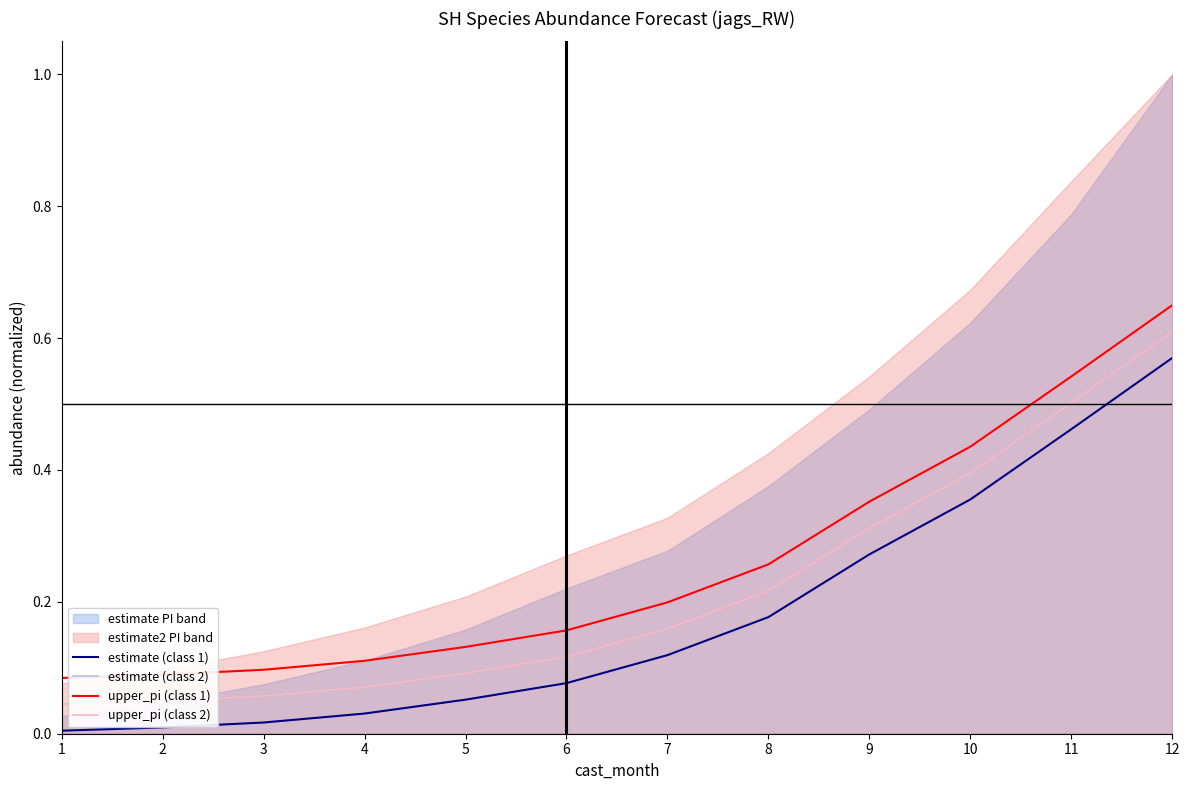

Reading left to right, what are all the values shown in this chart?

estimate (class 1): 1=0.0	2=0.0	3=0.0	4=0.0	5=0.1	6=0.1	7=0.1	8=0.2	9=0.3	10=0.4	11=0.5	12=0.6
estimate (class 2): 1=0.0	2=0.0	3=0.1	4=0.1	5=0.1	6=0.1	7=0.2	8=0.2	9=0.3	10=0.4	11=0.5	12=0.6
upper_pi (class 1): 1=0.1	2=0.1	3=0.1	4=0.1	5=0.1	6=0.2	7=0.2	8=0.3	9=0.4	10=0.4	11=0.5	12=0.6
upper_pi (class 2): 1=0.0	2=0.0	3=0.1	4=0.1	5=0.1	6=0.1	7=0.2	8=0.2	9=0.3	10=0.4	11=0.5	12=0.6